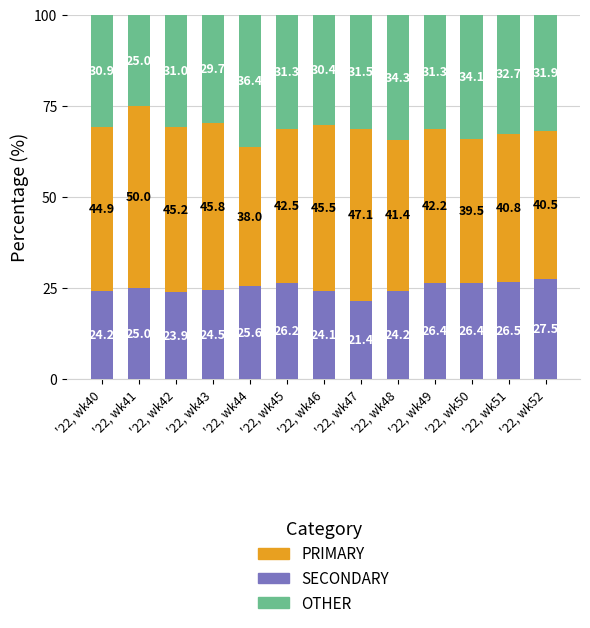

Which category has the lowest value in the SECONDARY series?

'22, wk47